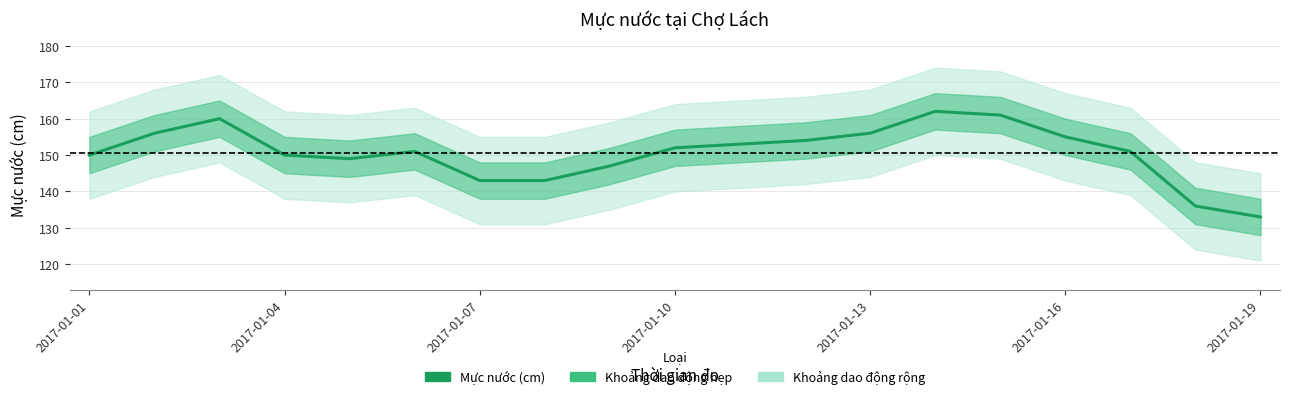

Is it true that the value at 2017-01-13 is 156?

True